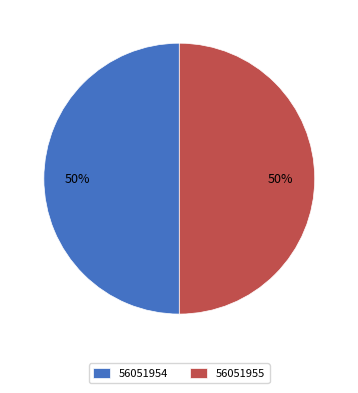

True or false: 56051954 accounts for 44% of the total.

False